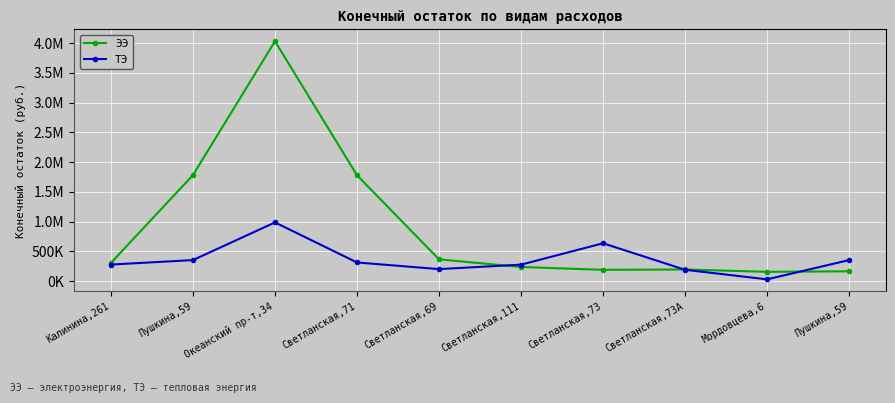

Read the ТЭ value at Пушкина,59.

354840.8